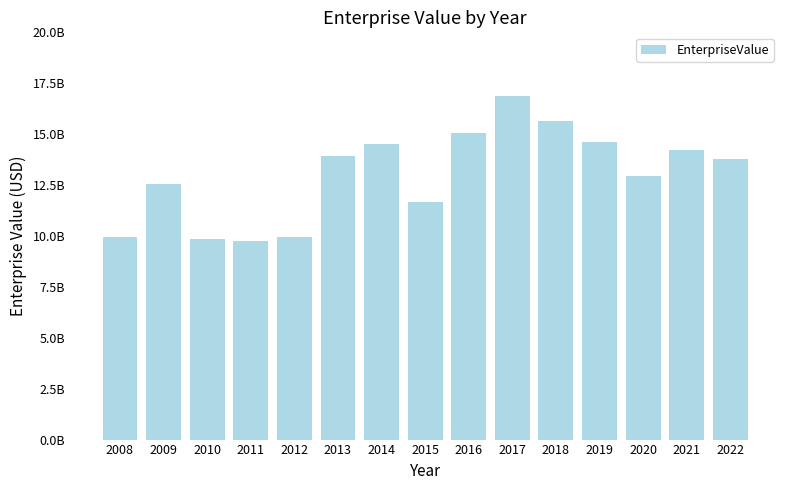

Rank the categories by value from lowest to highest.

2011, 2010, 2008, 2012, 2015, 2009, 2020, 2022, 2013, 2021, 2014, 2019, 2016, 2018, 2017